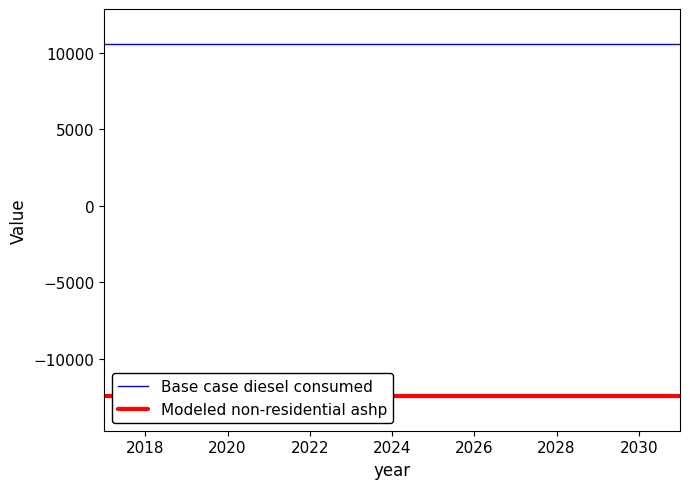

True or false: Modeled non-residential ashp has a value of -18610.9 at 2032.

False